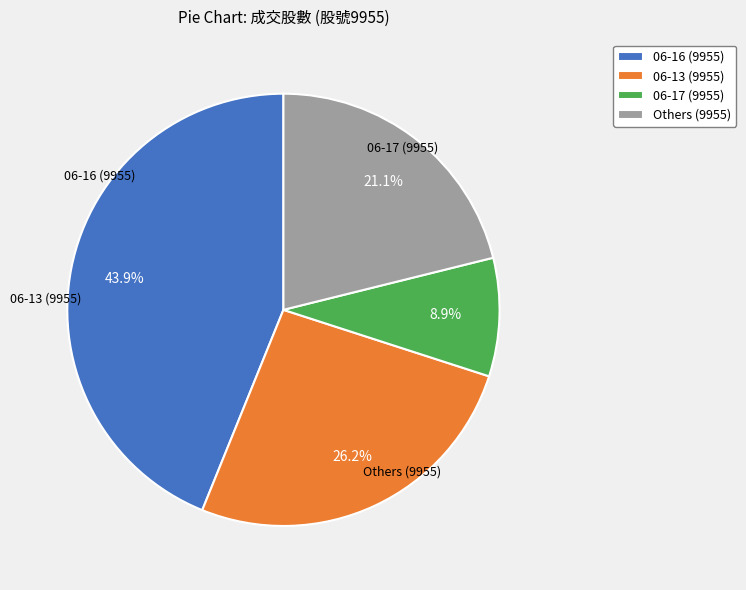

Does 06-16 (9955) represent more than half of the total?

No